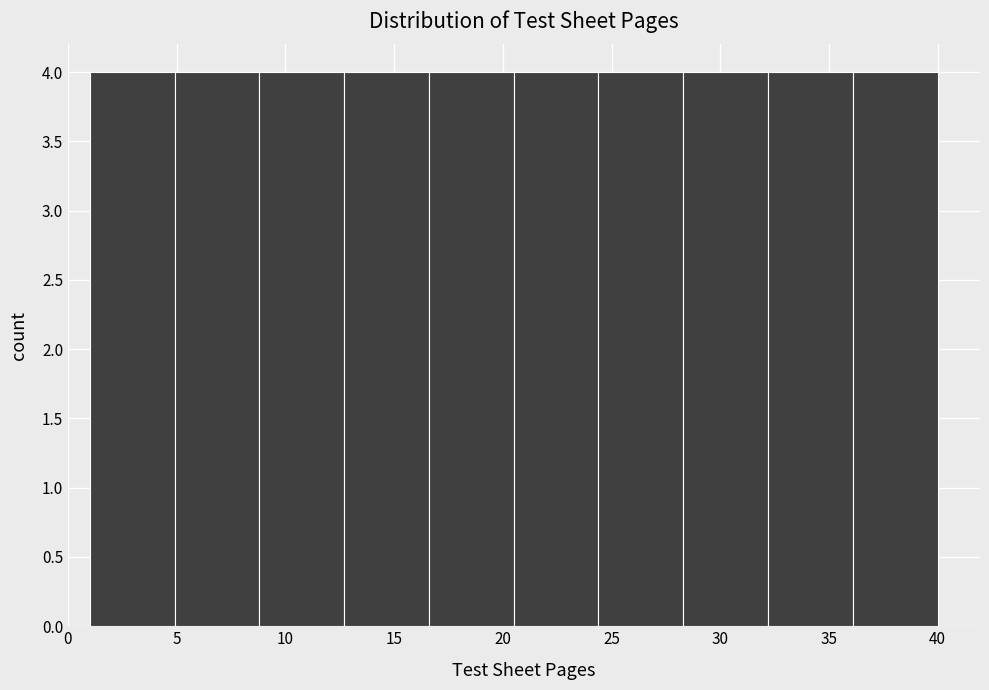

Reading left to right, list every bar in this chart as the range it spans on the x-axis followed by its height. Neither the bar edges nor the heights are printed on the chart, so give them approximately, as read against the axes.

1.0 to 4.9: 4
4.9 to 8.8: 4
8.8 to 12.7: 4
12.7 to 16.6: 4
16.6 to 20.5: 4
20.5 to 24.4: 4
24.4 to 28.3: 4
28.3 to 32.2: 4
32.2 to 36.1: 4
36.1 to 40.0: 4